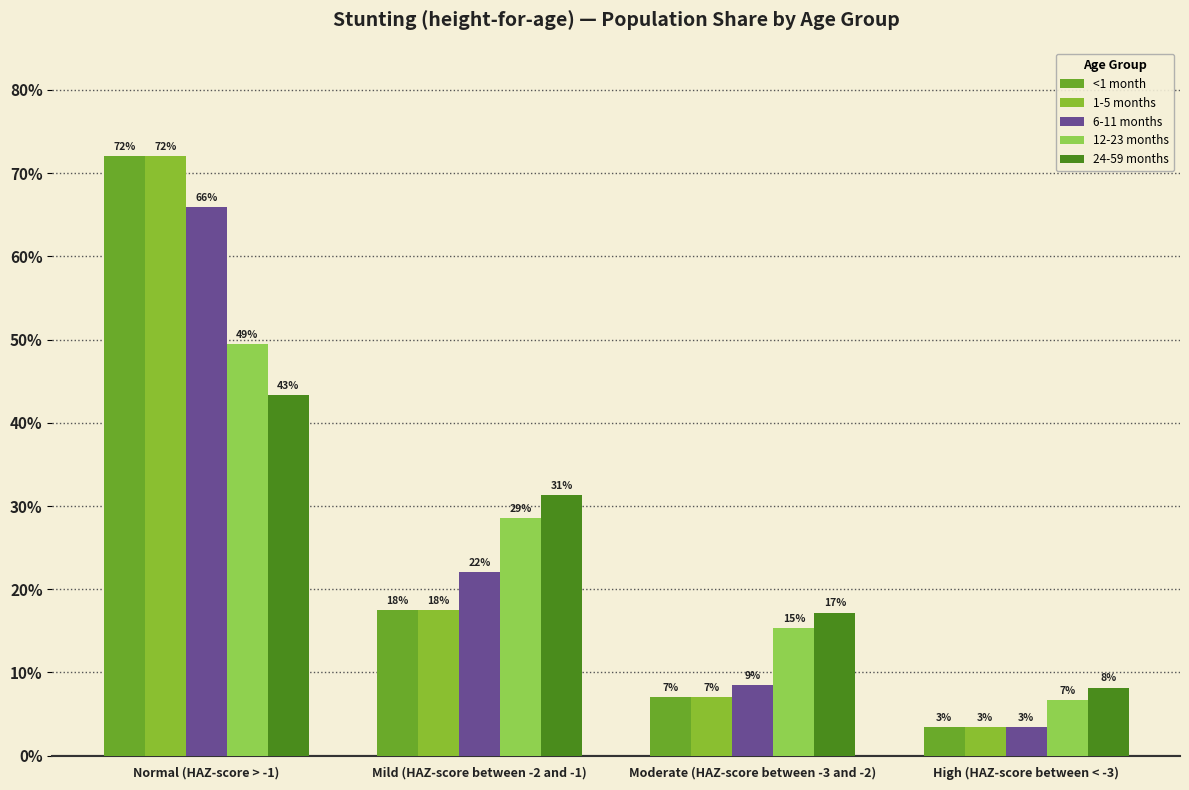

Reading left to right, list all the values displayed in this chart.

<1 month: Normal (HAZ-score > -1)=0.7	Mild (HAZ-score between -2 and -1)=0.2	Moderate (HAZ-score between -3 and -2)=0.1	High (HAZ-score between < -3)=0.0
1-5 months: Normal (HAZ-score > -1)=0.7	Mild (HAZ-score between -2 and -1)=0.2	Moderate (HAZ-score between -3 and -2)=0.1	High (HAZ-score between < -3)=0.0
6-11 months: Normal (HAZ-score > -1)=0.7	Mild (HAZ-score between -2 and -1)=0.2	Moderate (HAZ-score between -3 and -2)=0.1	High (HAZ-score between < -3)=0.0
12-23 months: Normal (HAZ-score > -1)=0.5	Mild (HAZ-score between -2 and -1)=0.3	Moderate (HAZ-score between -3 and -2)=0.2	High (HAZ-score between < -3)=0.1
24-59 months: Normal (HAZ-score > -1)=0.4	Mild (HAZ-score between -2 and -1)=0.3	Moderate (HAZ-score between -3 and -2)=0.2	High (HAZ-score between < -3)=0.1